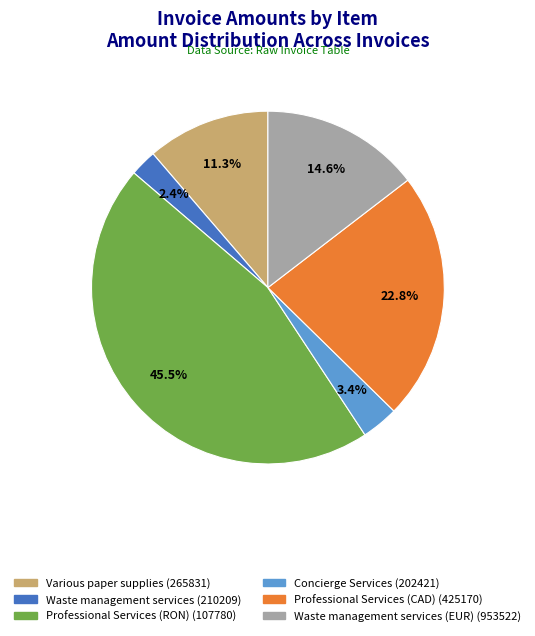

Is there a majority slice in this chart?

No